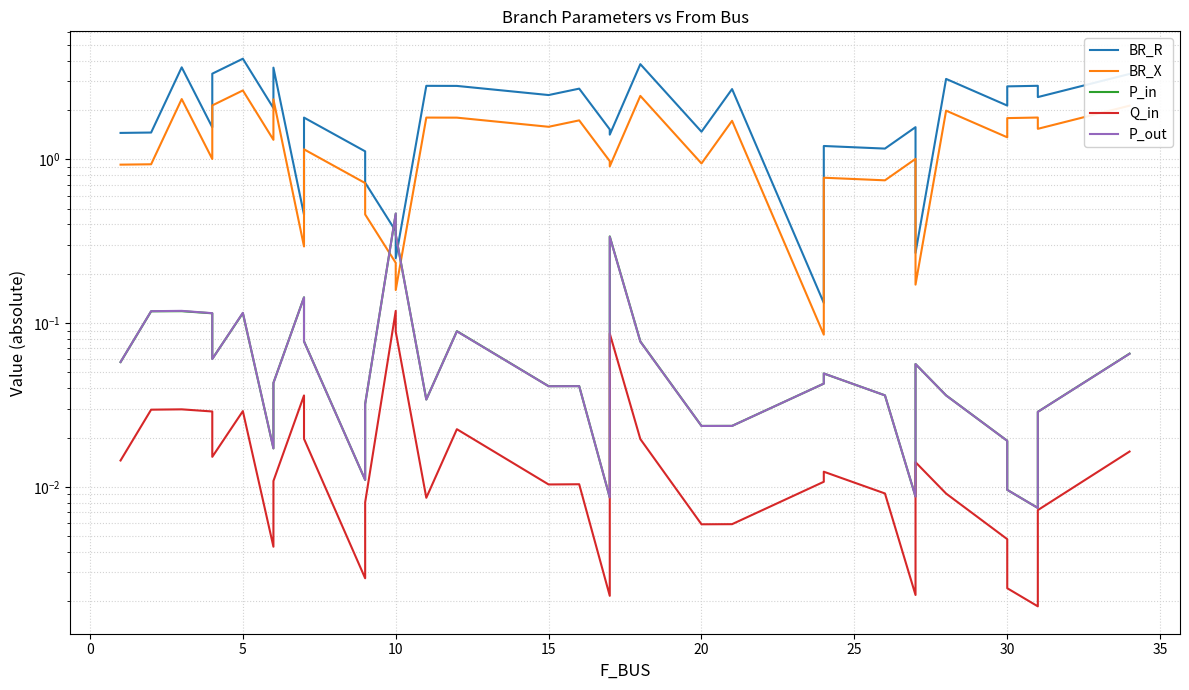

How many values in the BR_R series are below 2?

17